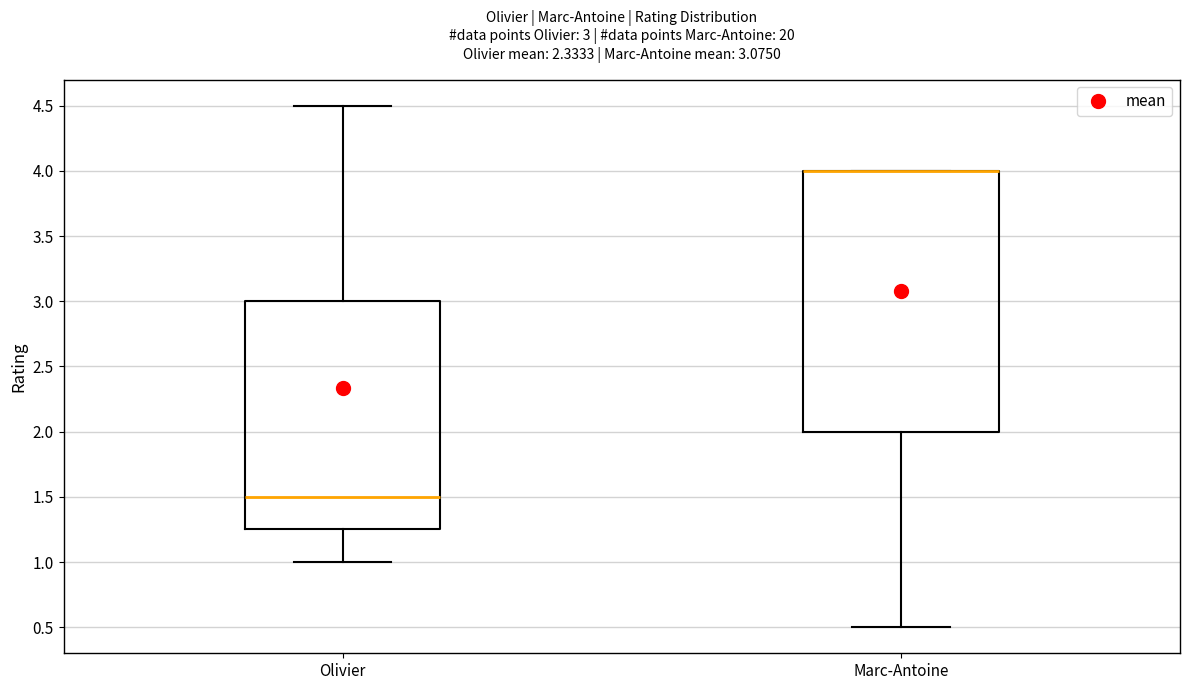

Comparing the boxes themselves (not the whiskers), which one is the tallest?

Marc-Antoine